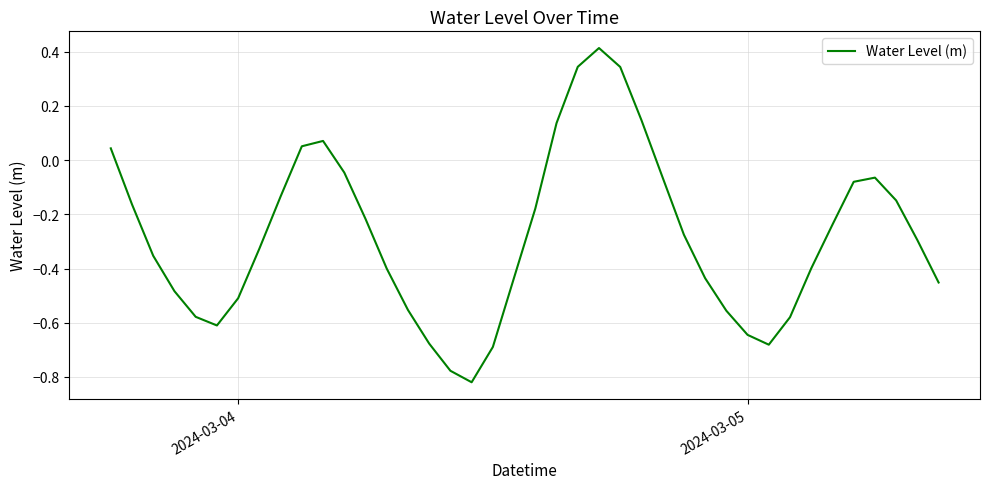

What is the difference between the maximum and minimum values?

1.2